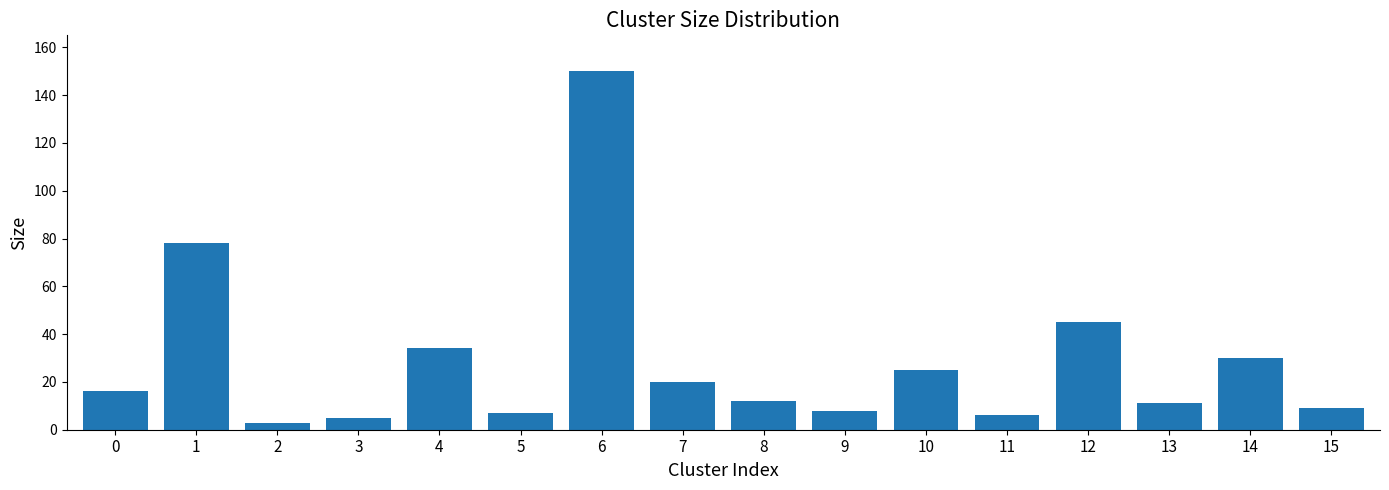

What is the change in value from 3 to 10?

+20